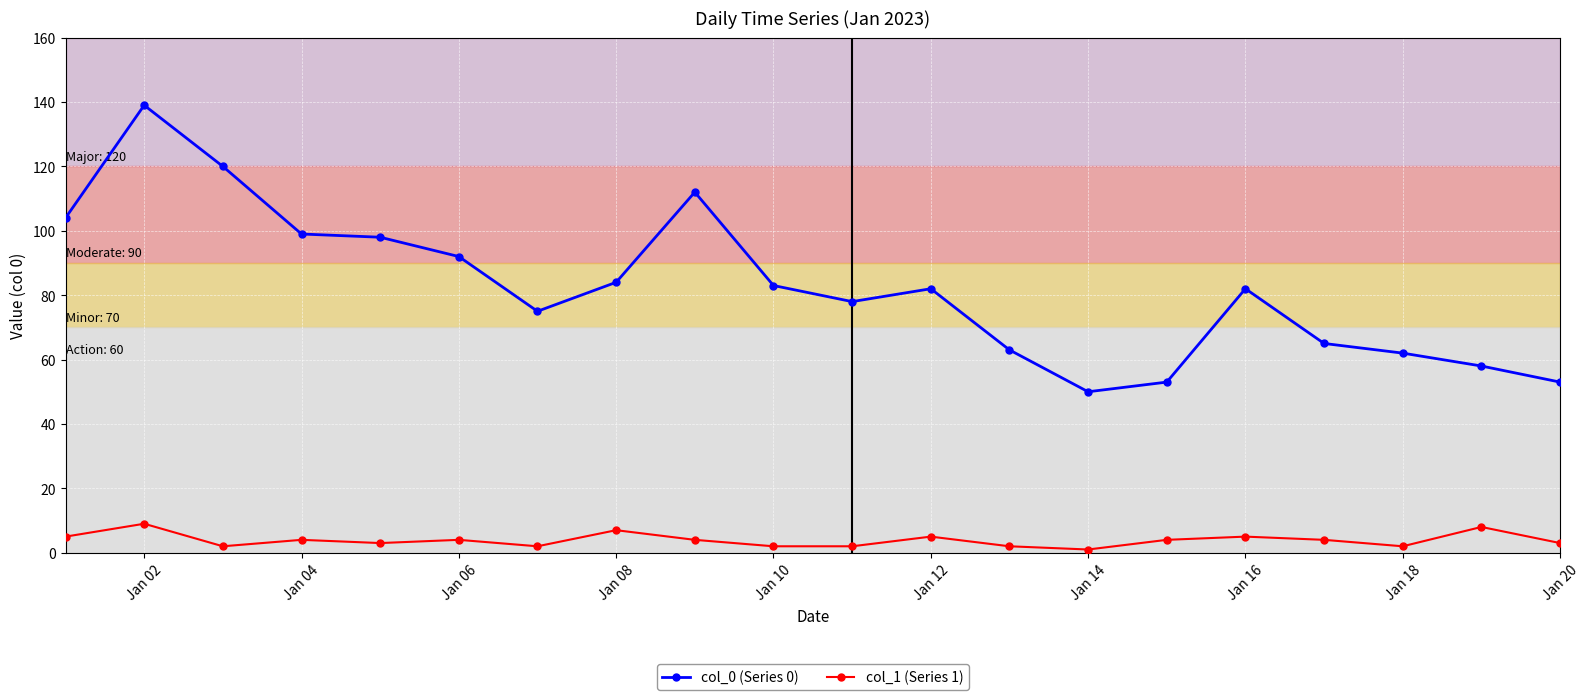

True or false: col_0 (Series 0) and col_1 (Series 1) cross at least once.

False